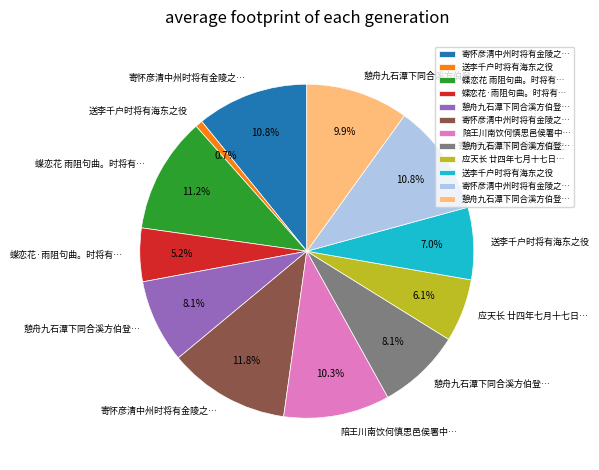

Is there a majority slice in this chart?

No